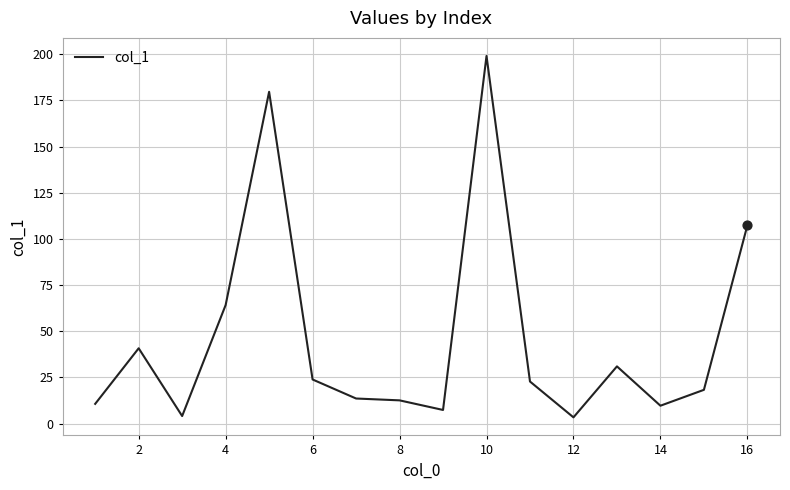

What is the difference between the maximum and minimum values?

195.7